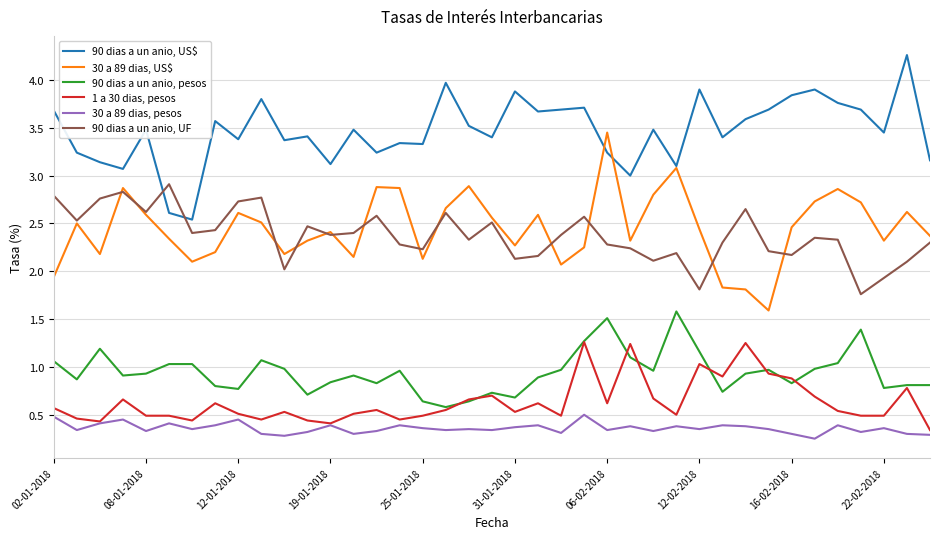

Which series has the largest total across all categories?

90 dias a un anio, US$